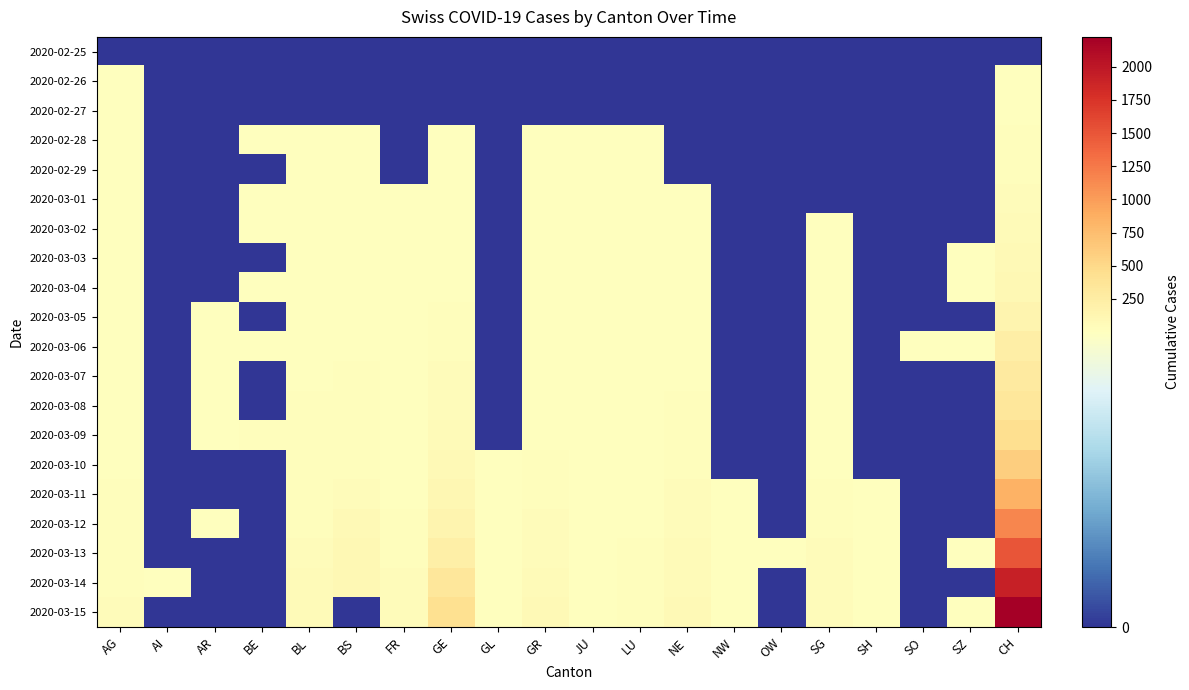

Reading left to right, what are all the values shown in this chart?

2020-02-25: AG=0	AI=0	AR=0	BE=0	BL=0	BS=0	FR=0	GE=0	GL=0	GR=0	JU=0	LU=0	NE=0	NW=0	OW=0	SG=0	SH=0	SO=0	SZ=0	CH=0
2020-02-26: AG=1	AI=0	AR=0	BE=0	BL=0	BS=0	FR=0	GE=0	GL=0	GR=0	JU=0	LU=0	NE=0	NW=0	OW=0	SG=0	SH=0	SO=0	SZ=0	CH=5
2020-02-27: AG=1	AI=0	AR=0	BE=0	BL=0	BS=0	FR=0	GE=0	GL=0	GR=0	JU=0	LU=0	NE=0	NW=0	OW=0	SG=0	SH=0	SO=0	SZ=0	CH=10
2020-02-28: AG=1	AI=0	AR=0	BE=1	BL=1	BS=1	FR=0	GE=4	GL=0	GR=6	JU=1	LU=1	NE=0	NW=0	OW=0	SG=0	SH=0	SO=0	SZ=0	CH=20
2020-02-29: AG=3	AI=0	AR=0	BE=0	BL=2	BS=1	FR=0	GE=8	GL=0	GR=6	JU=1	LU=2	NE=0	NW=0	OW=0	SG=0	SH=0	SO=0	SZ=0	CH=33
2020-03-01: AG=4	AI=0	AR=0	BE=2	BL=2	BS=1	FR=1	GE=9	GL=0	GR=6	JU=1	LU=3	NE=1	NW=0	OW=0	SG=0	SH=0	SO=0	SZ=0	CH=41
2020-03-02: AG=7	AI=0	AR=0	BE=4	BL=2	BS=1	FR=2	GE=10	GL=0	GR=9	JU=1	LU=4	NE=1	NW=0	OW=0	SG=1	SH=0	SO=0	SZ=0	CH=60
2020-03-03: AG=7	AI=0	AR=0	BE=0	BL=2	BS=3	FR=2	GE=13	GL=0	GR=9	JU=1	LU=4	NE=1	NW=0	OW=0	SG=1	SH=0	SO=0	SZ=1	CH=74
2020-03-04: AG=10	AI=0	AR=0	BE=6	BL=2	BS=3	FR=4	GE=15	GL=0	GR=12	JU=1	LU=5	NE=8	NW=0	OW=0	SG=1	SH=0	SO=0	SZ=3	CH=104
2020-03-05: AG=11	AI=0	AR=1	BE=0	BL=6	BS=8	FR=6	GE=20	GL=0	GR=14	JU=2	LU=6	NE=9	NW=0	OW=0	SG=1	SH=0	SO=0	SZ=0	CH=150
2020-03-06: AG=12	AI=0	AR=1	BE=17	BL=6	BS=15	FR=7	GE=29	GL=0	GR=16	JU=3	LU=7	NE=13	NW=0	OW=0	SG=4	SH=0	SO=1	SZ=6	CH=227
2020-03-07: AG=14	AI=0	AR=1	BE=0	BL=15	BS=21	FR=7	GE=42	GL=0	GR=17	JU=4	LU=8	NE=18	NW=0	OW=0	SG=4	SH=0	SO=0	SZ=0	CH=291
2020-03-08: AG=14	AI=0	AR=1	BE=0	BL=20	BS=24	FR=7	GE=44	GL=0	GR=18	JU=4	LU=8	NE=24	NW=0	OW=0	SG=5	SH=0	SO=0	SZ=0	CH=340
2020-03-09: AG=15	AI=0	AR=2	BE=34	BL=21	BS=28	FR=9	GE=59	GL=0	GR=18	JU=5	LU=10	NE=27	NW=0	OW=0	SG=13	SH=0	SO=0	SZ=0	CH=439
2020-03-10: AG=18	AI=0	AR=0	BE=0	BL=24	BS=33	FR=12	GE=79	GL=1	GR=22	JU=6	LU=11	NE=31	NW=0	OW=0	SG=14	SH=0	SO=0	SZ=0	CH=599
2020-03-11: AG=20	AI=0	AR=0	BE=0	BL=30	BS=49	FR=16	GE=112	GL=1	GR=31	JU=6	LU=12	NE=37	NW=4	OW=0	SG=22	SH=1	SO=0	SZ=0	CH=842
2020-03-12: AG=27	AI=0	AR=5	BE=0	BL=31	BS=73	FR=22	GE=153	GL=3	GR=43	JU=9	LU=16	NE=46	NW=5	OW=0	SG=30	SH=1	SO=0	SZ=0	CH=1160
2020-03-13: AG=30	AI=0	AR=0	BE=0	BL=48	BS=92	FR=29	GE=224	GL=6	GR=53	JU=10	LU=21	NE=59	NW=5	OW=1	SG=39	SH=1	SO=0	SZ=9	CH=1498
2020-03-14: AG=33	AI=2	AR=0	BE=0	BL=54	BS=100	FR=36	GE=343	GL=8	GR=56	JU=15	LU=23	NE=68	NW=5	OW=0	SG=46	SH=1	SO=0	SZ=0	CH=1918
2020-03-15: AG=43	AI=0	AR=0	BE=0	BL=62	BS=0	FR=40	GE=425	GL=10	GR=71	JU=16	LU=29	NE=74	NW=8	OW=0	SG=49	SH=1	SO=0	SZ=13	CH=2224